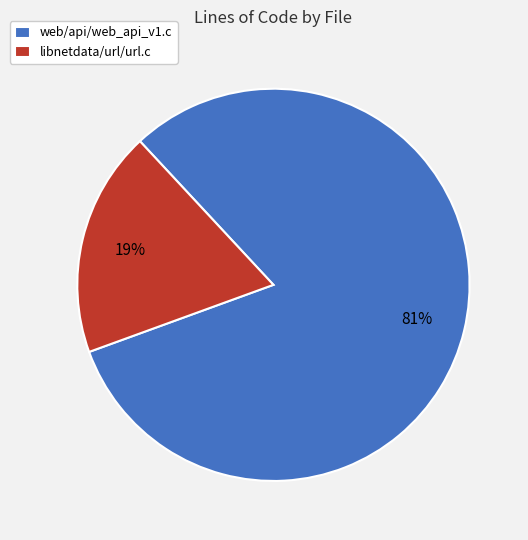

What percentage is the libnetdata/url/url.c slice, to the nearest percent?

19%